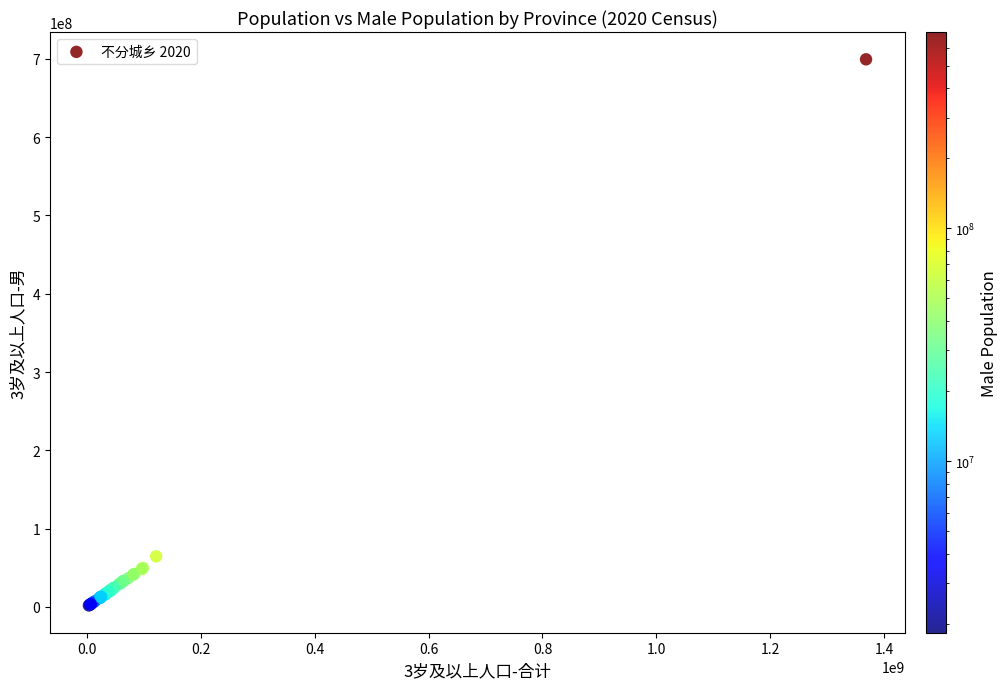

What Y value in the scatter plot is closest to 350674844?

64529347